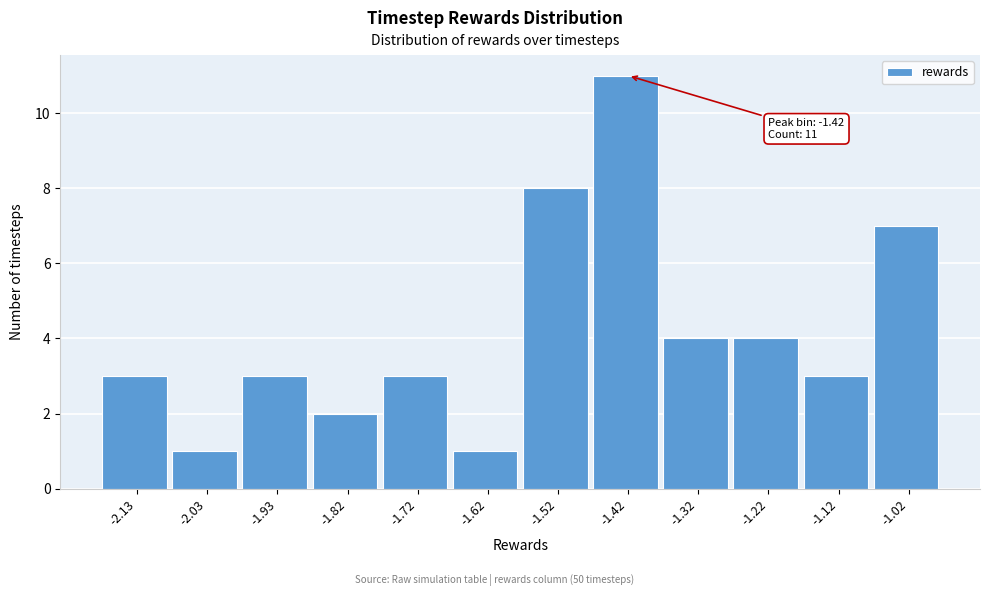

Reading left to right, extract all data points from this chart.

3	1	3	2	3	1	8	11	4	4	3	7